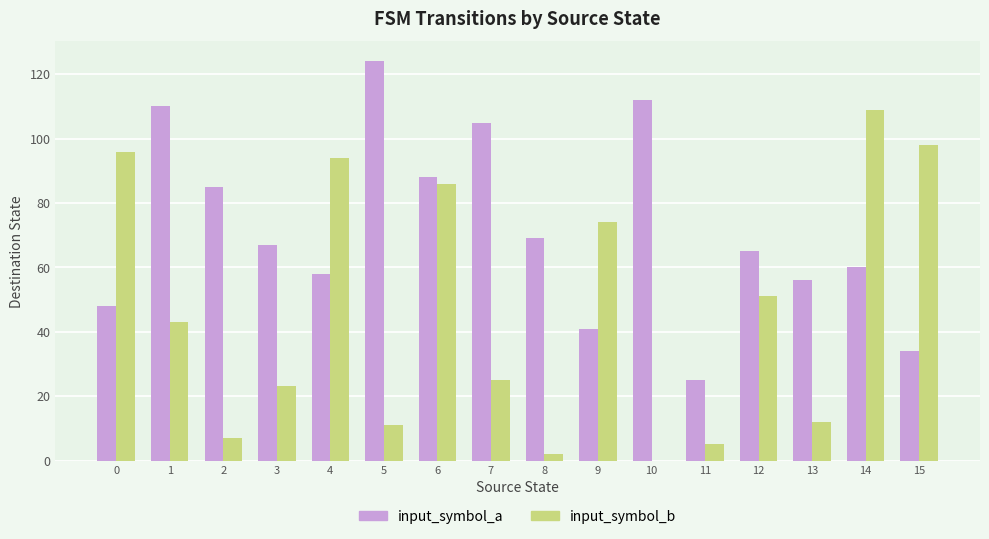

How many groups of bars are there?

16